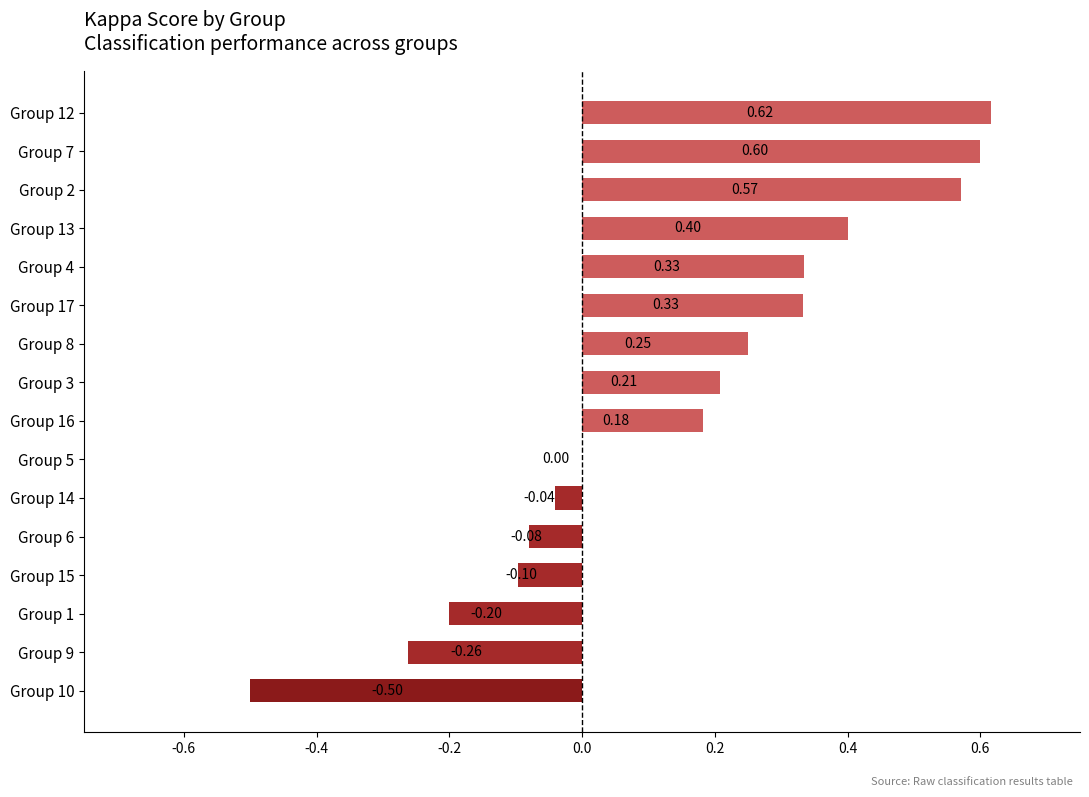

What is the sum of all values?

2.3